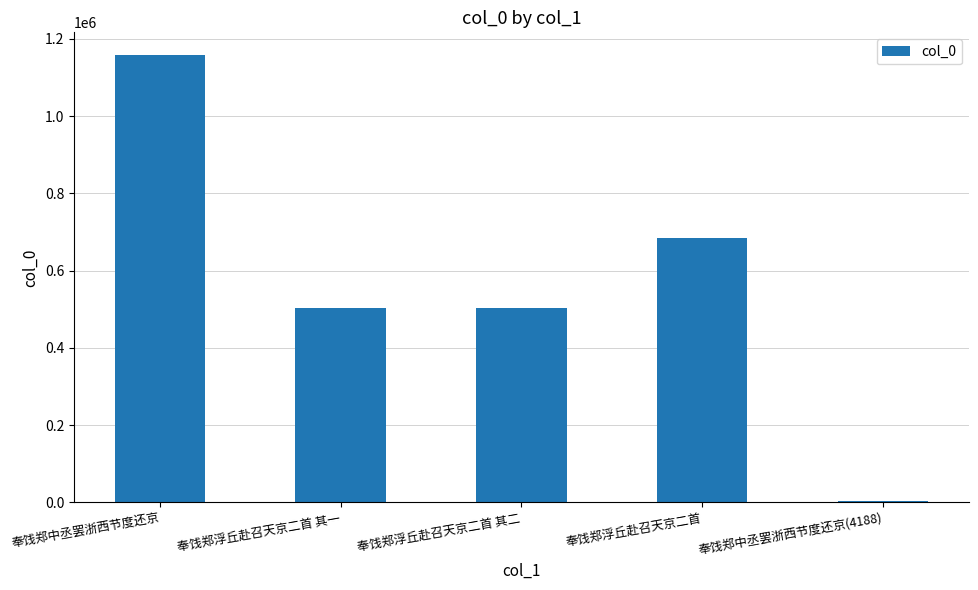

What is the difference between the second highest and second lowest values?

182032